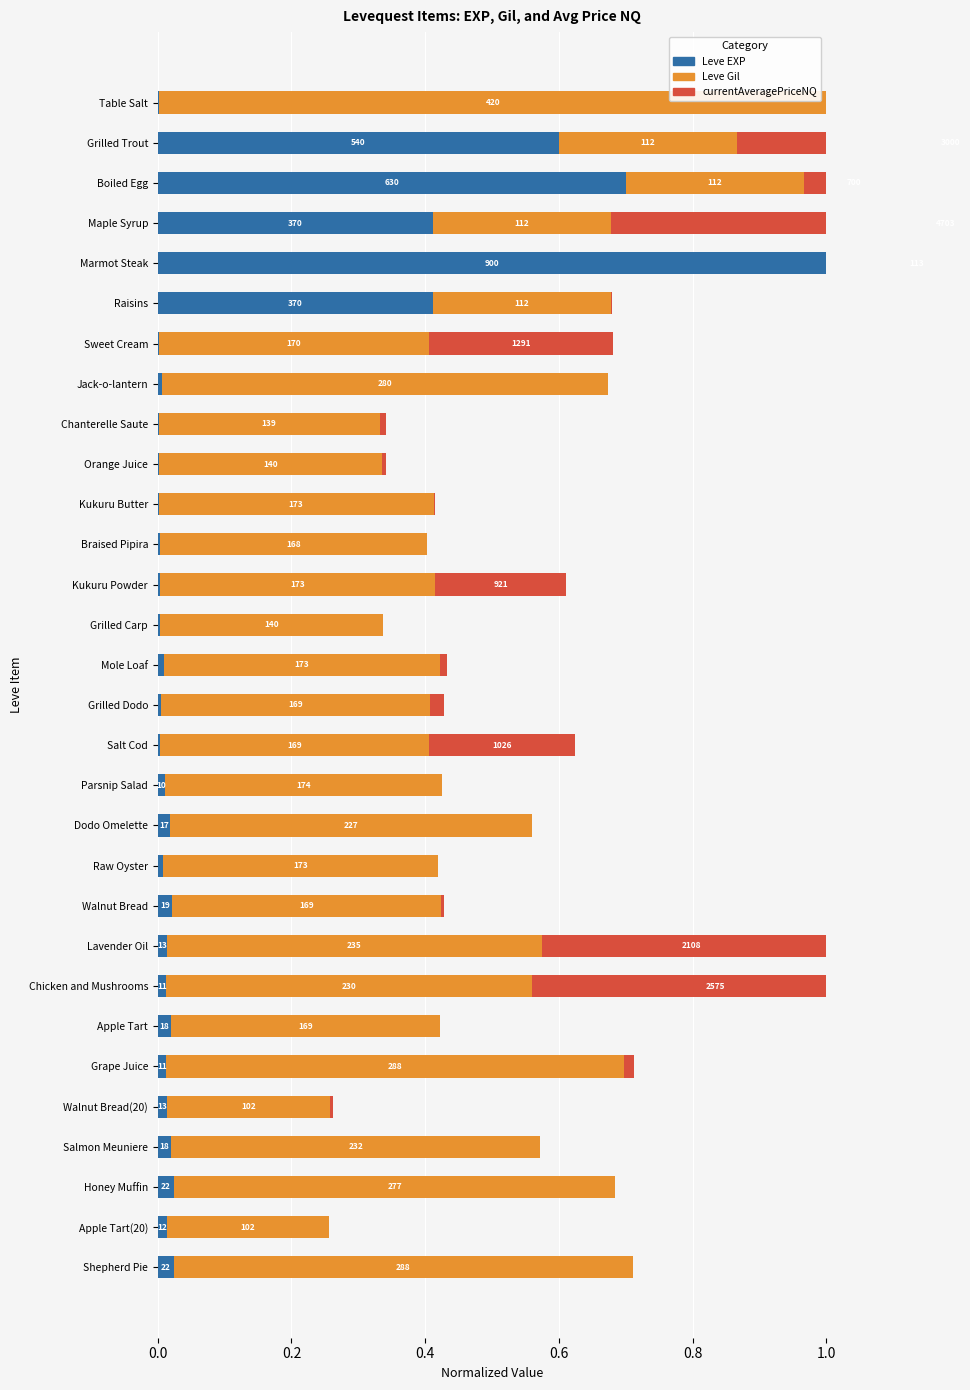

How many bars are there in total?

90